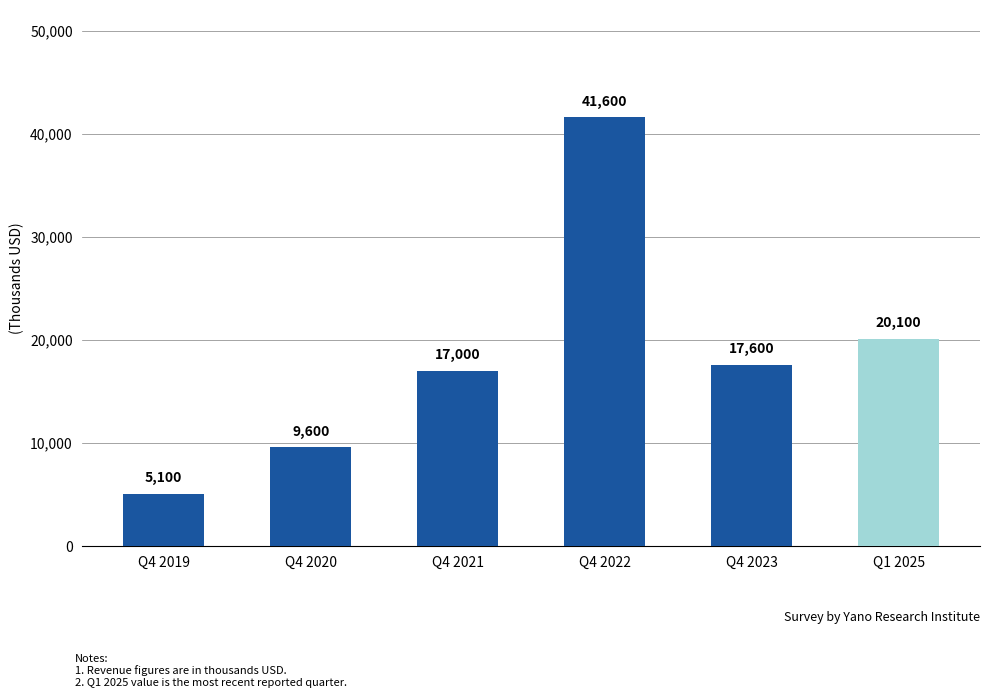

Reading left to right, extract all data points from this chart.

5100	9600	17000	41600	17600	20100